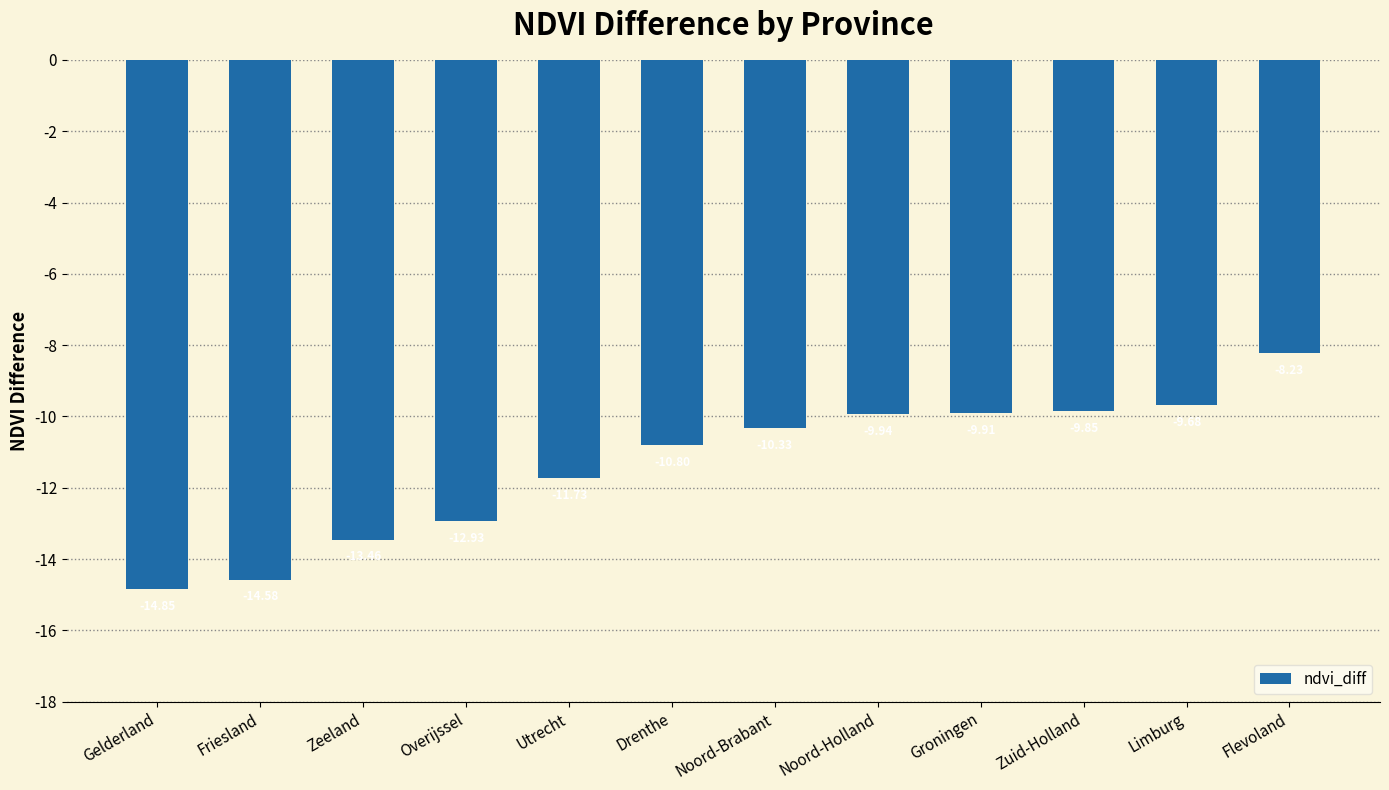

What position from the right is Zeeland?

10